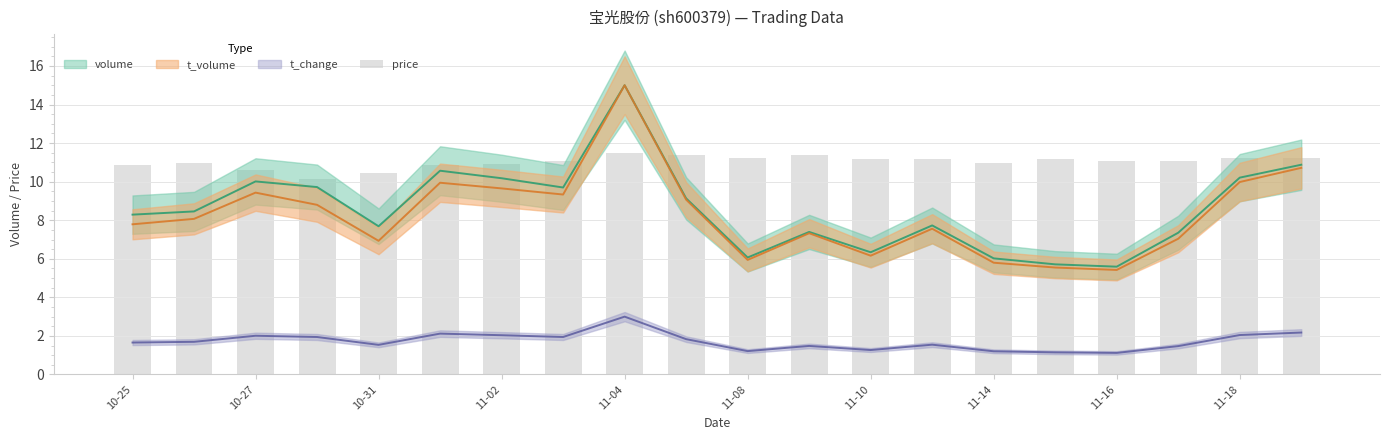

What is the difference between the maximum and minimum values?

1.3